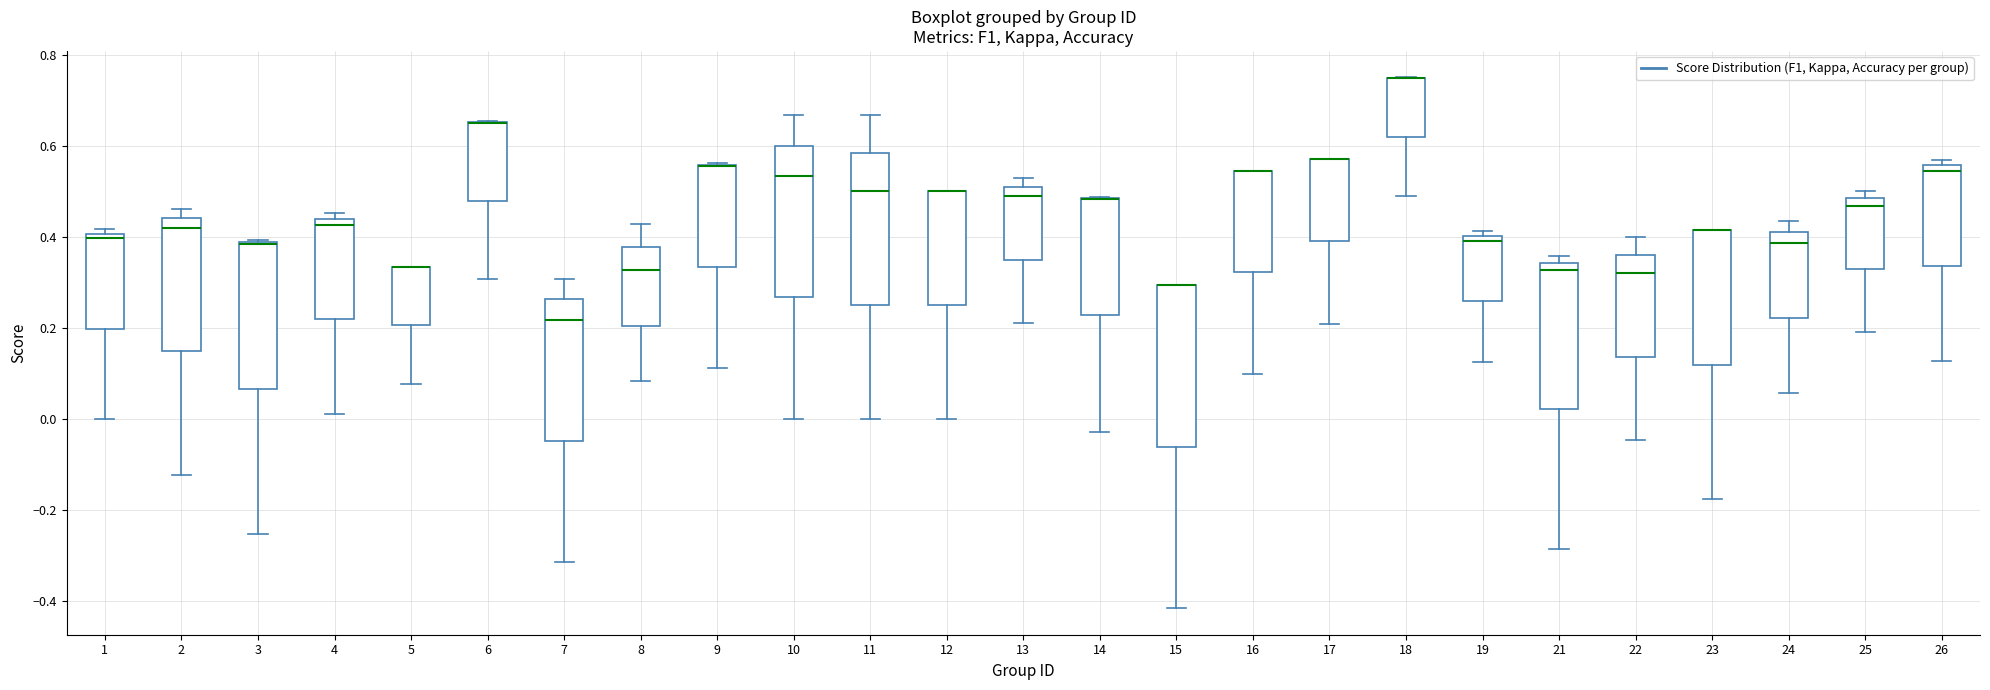

Reading left to right, transcribe this box plot: for each box, give where its median line is, the range the box spans, and where its two whiskers end, as read against the y-axis. The values are not printed on the chart, so give them approximately, as read against the axis.

1: median 0.40 (just below the box's upper edge), box 0.20 to 0.40, whiskers 0.00 to 0.42
2: median 0.42, box 0.14 to 0.44, whiskers -0.12 to 0.46
3: median 0.38 (drawn on the box's upper edge), box 0.06 to 0.38, whiskers -0.26 to 0.40
4: median 0.42, box 0.22 to 0.44, whiskers 0.02 to 0.46
5: median 0.34 (drawn on the box's upper edge), box 0.20 to 0.34, whiskers 0.08 to 0.34
6: median 0.64 (drawn on the box's upper edge), box 0.48 to 0.66, whiskers 0.30 to 0.66
7: median 0.22, box -0.04 to 0.26, whiskers -0.32 to 0.30
8: median 0.32, box 0.20 to 0.38, whiskers 0.08 to 0.42
9: median 0.56 (drawn on the box's upper edge), box 0.34 to 0.56, whiskers 0.12 to 0.56
10: median 0.54, box 0.26 to 0.60, whiskers 0.00 to 0.66
11: median 0.50, box 0.26 to 0.58, whiskers 0.00 to 0.66
12: median 0.50 (drawn on the box's upper edge), box 0.26 to 0.50, whiskers 0.00 to 0.50
13: median 0.48, box 0.34 to 0.50, whiskers 0.20 to 0.52
14: median 0.48 (drawn on the box's upper edge), box 0.22 to 0.48, whiskers -0.02 to 0.48
15: median 0.30 (drawn on the box's upper edge), box -0.06 to 0.30, whiskers -0.42 to 0.30
16: median 0.54 (drawn on the box's upper edge), box 0.32 to 0.54, whiskers 0.10 to 0.54
17: median 0.58 (drawn on the box's upper edge), box 0.38 to 0.58, whiskers 0.20 to 0.58
18: median 0.74 (drawn on the box's upper edge), box 0.62 to 0.74, whiskers 0.48 to 0.76
19: median 0.40 (just below the box's upper edge), box 0.26 to 0.40, whiskers 0.12 to 0.42
21: median 0.32, box 0.02 to 0.34, whiskers -0.28 to 0.36
22: median 0.32, box 0.14 to 0.36, whiskers -0.04 to 0.40
23: median 0.42 (drawn on the box's upper edge), box 0.12 to 0.42, whiskers -0.18 to 0.42
24: median 0.38, box 0.22 to 0.42, whiskers 0.06 to 0.44
25: median 0.46, box 0.32 to 0.48, whiskers 0.18 to 0.50
26: median 0.54, box 0.34 to 0.56, whiskers 0.12 to 0.56 (just above the box's upper edge)